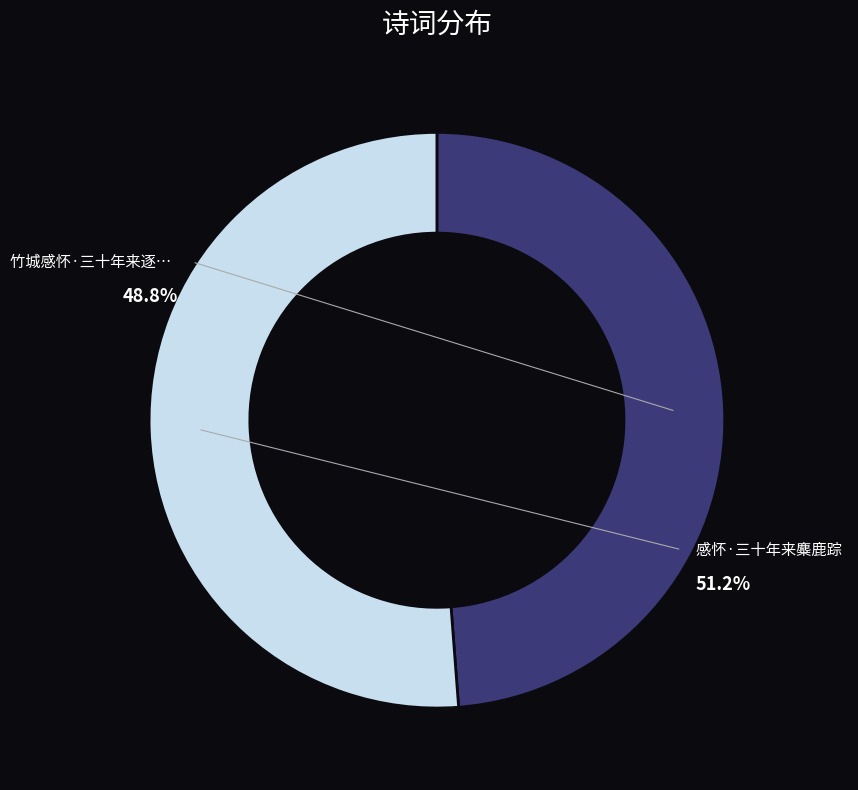

The 感怀·三十年来麋鹿踪 slice represents 42% of the pie. True or false?

False